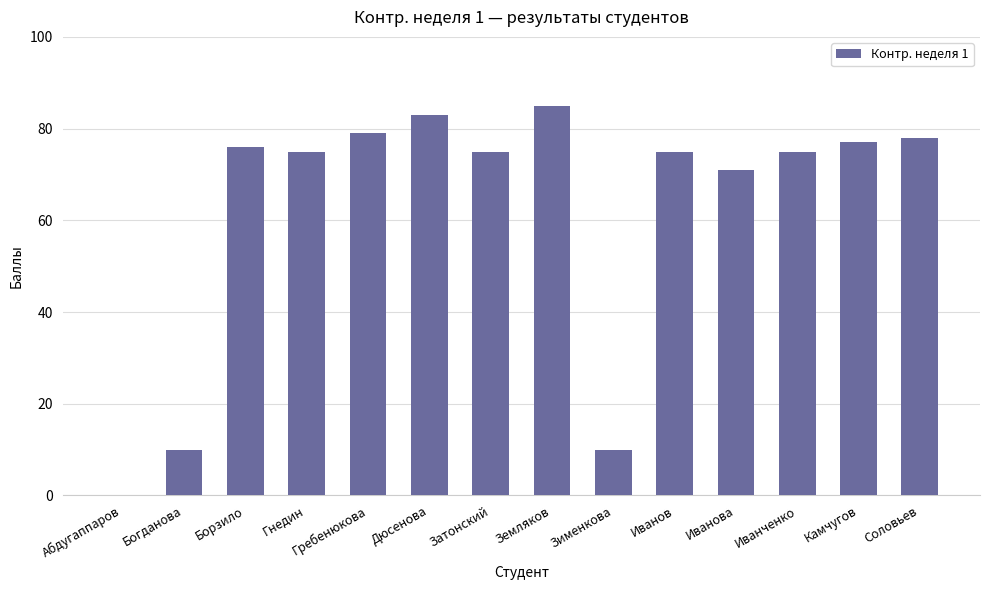

At which label is the value closest to 42?

Иванова